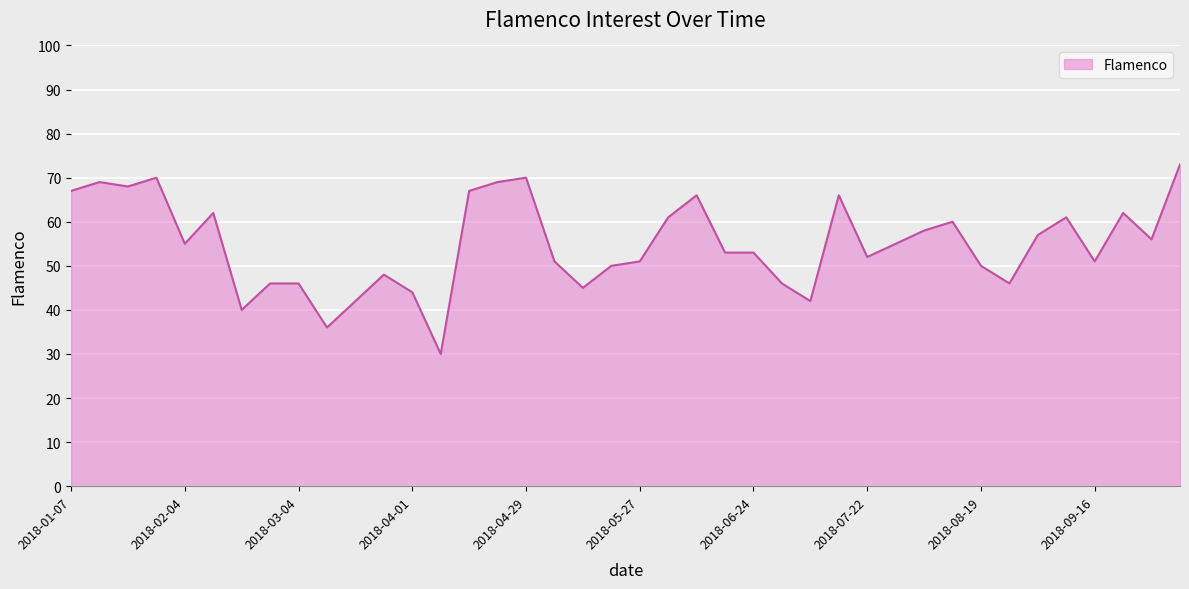

What is the difference between the maximum and minimum values?

43